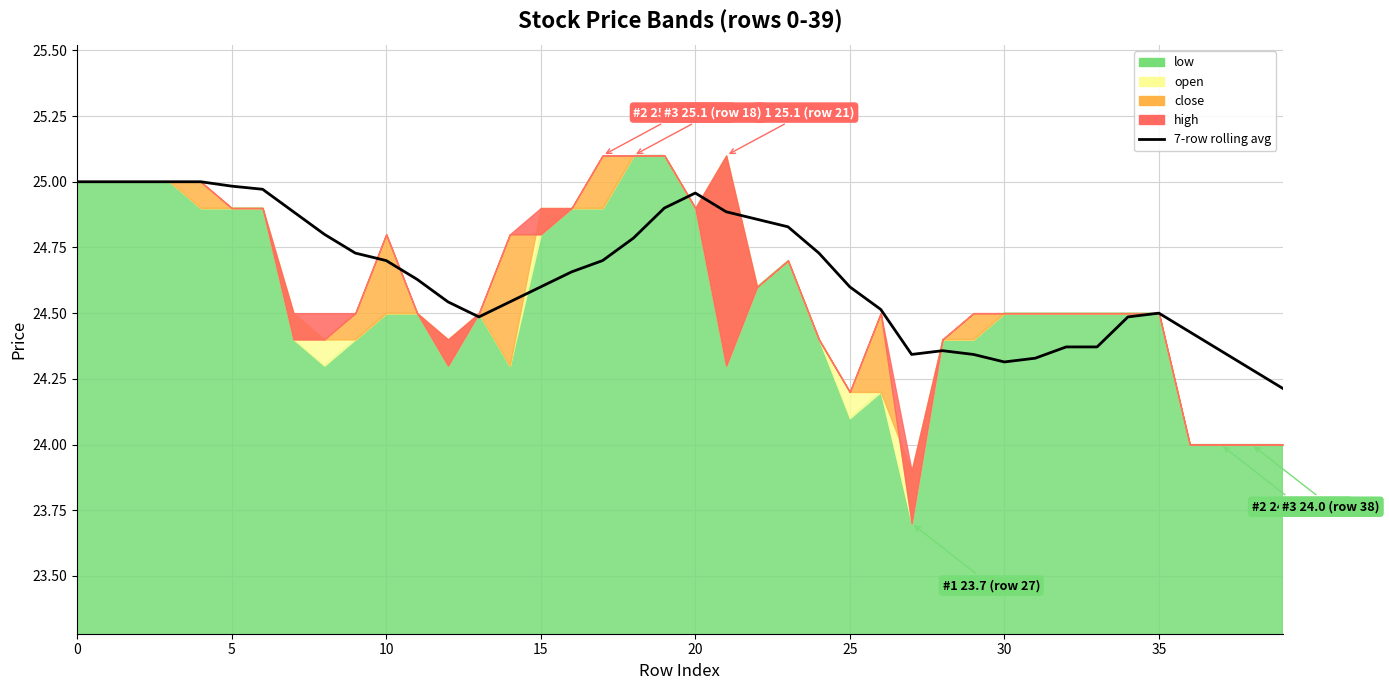

True or false: the data shows 24.5 at 12.

True